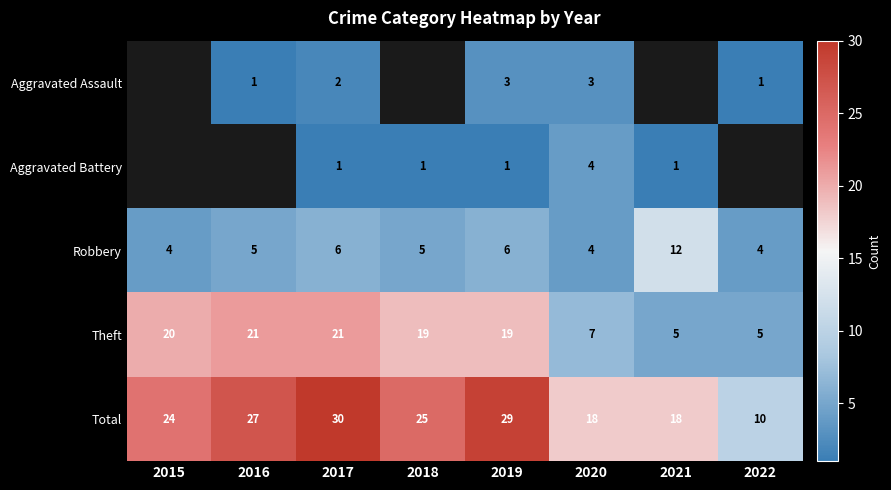

At which label does Total reach its peak?

2017